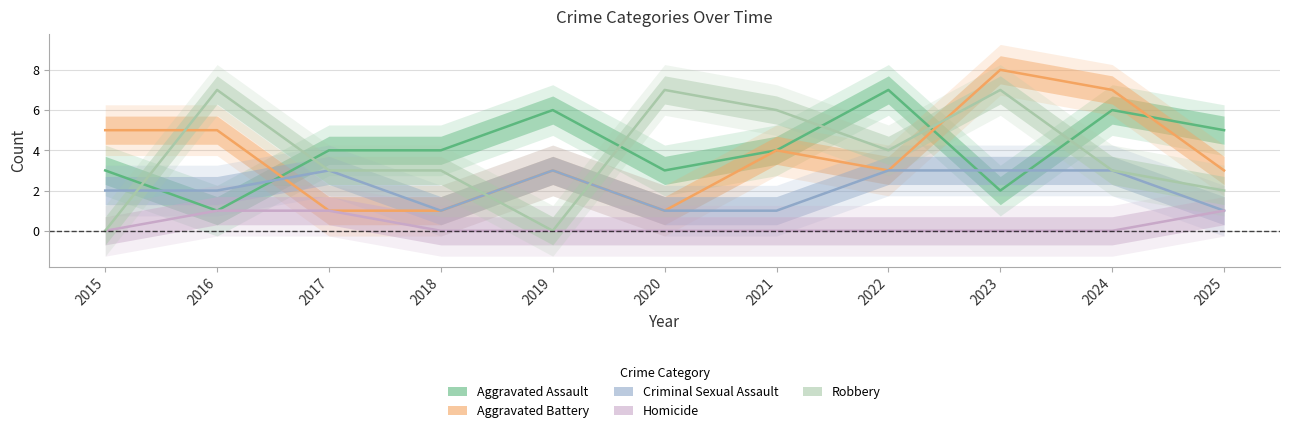

Is it true that Aggravated Assault equals 13 at 2022?

False